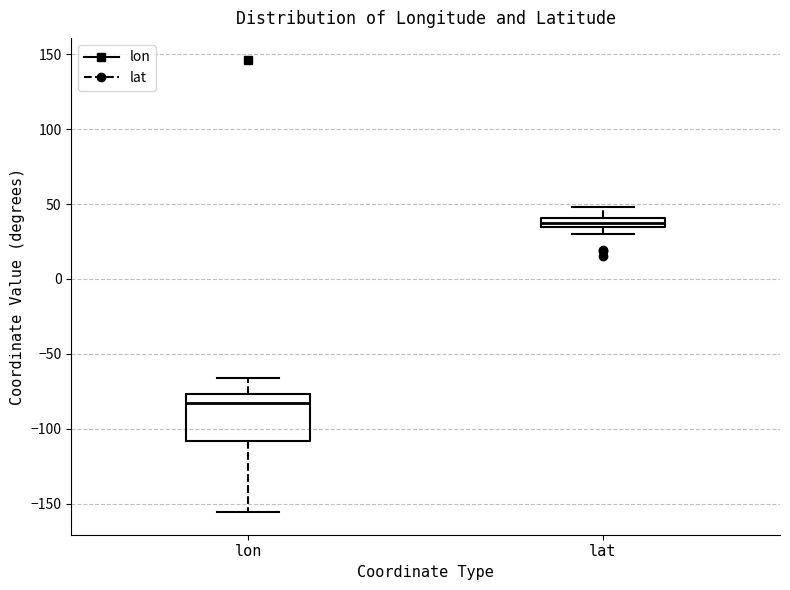

Where is the upper edge of the box for lat on the y-axis? The values are not printed on the chart, so give them approximately, as read against the axis.

40